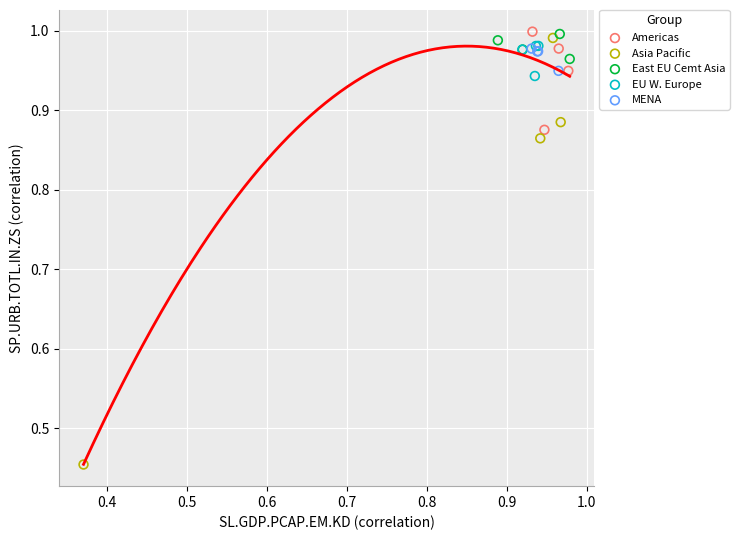

What are all the series names shown in the legend?

Americas, Asia Pacific, East EU Cemt Asia, EU W. Europe, MENA